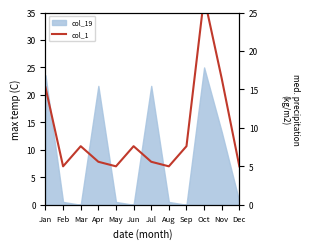

Where does the data first go above 7?

Jan